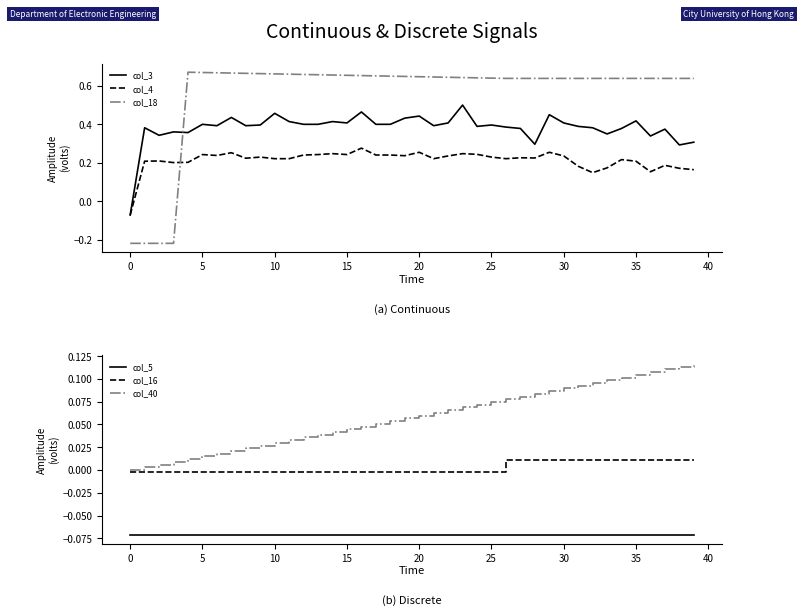

True or false: col_5 and col_40 cross at least once.

False